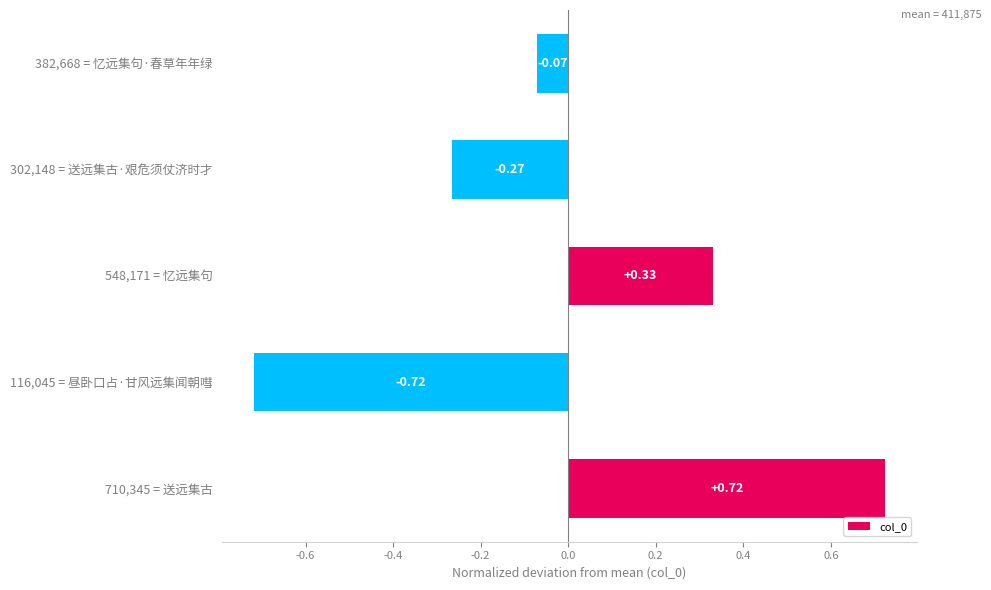

List the labels in order of value, largest first.

710,345 = 送远集古, 548,171 = 忆远集句, 382,668 = 忆远集句·春草年年绿, 302,148 = 送远集古·艰危须仗济时才, 116,045 = 昼卧口占·甘风远集闻朝嘒